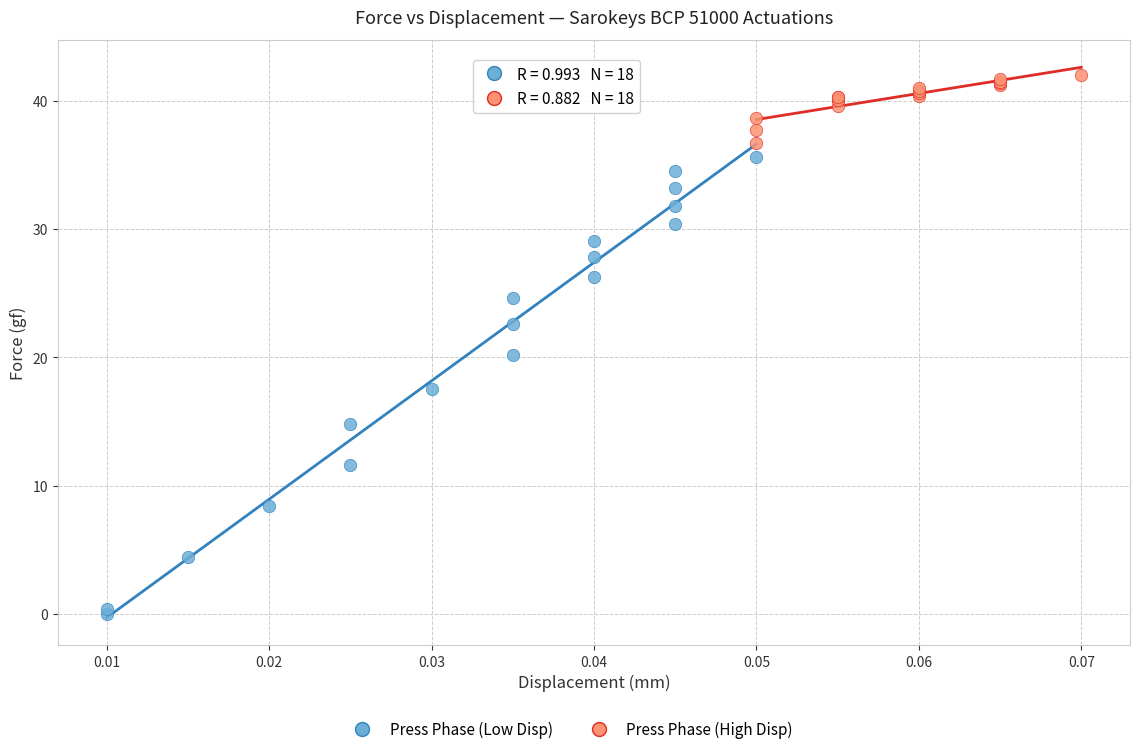

Which series has the largest Y range (max minus min)?

Press Phase (Low Disp)